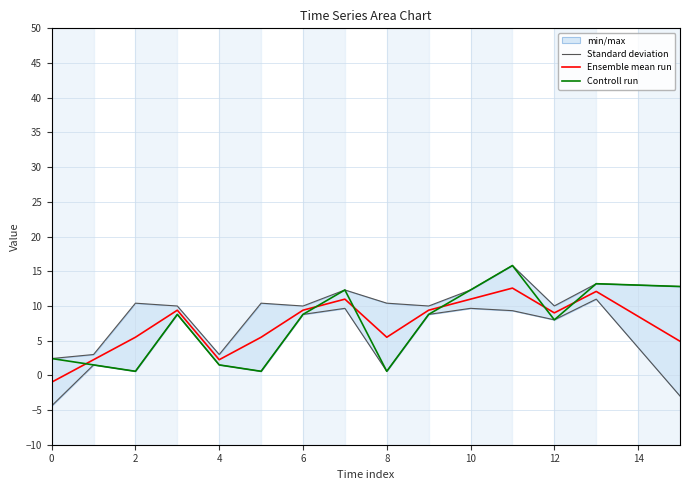

The Ensemble mean run series shows 11.4 at 14. True or false?

False